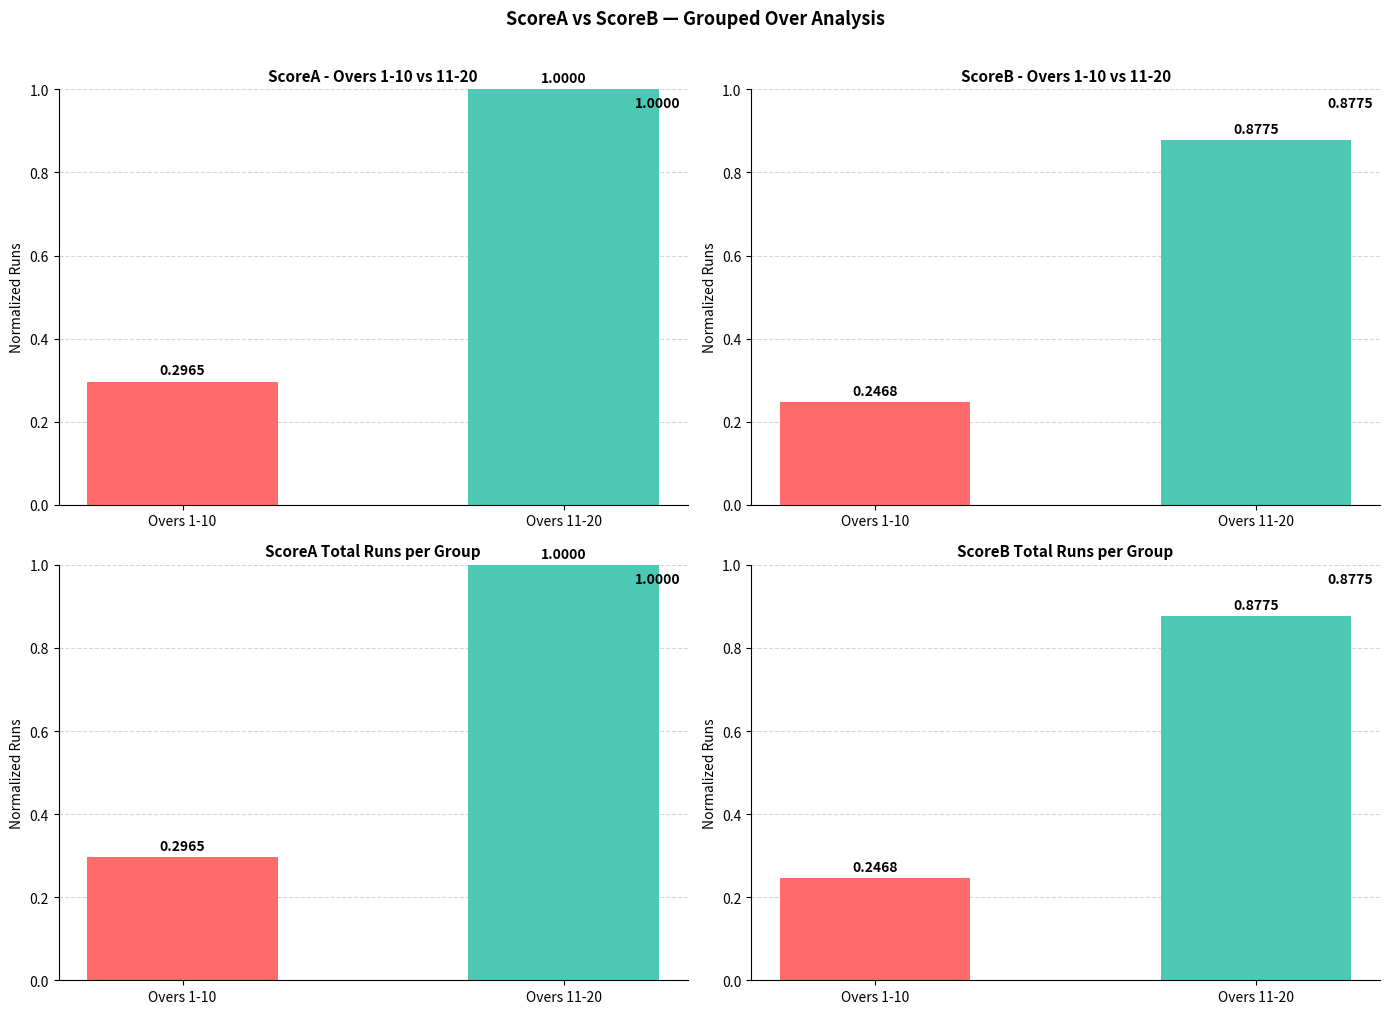

The value at Overs 11-20 is 0.9. True or false?

True